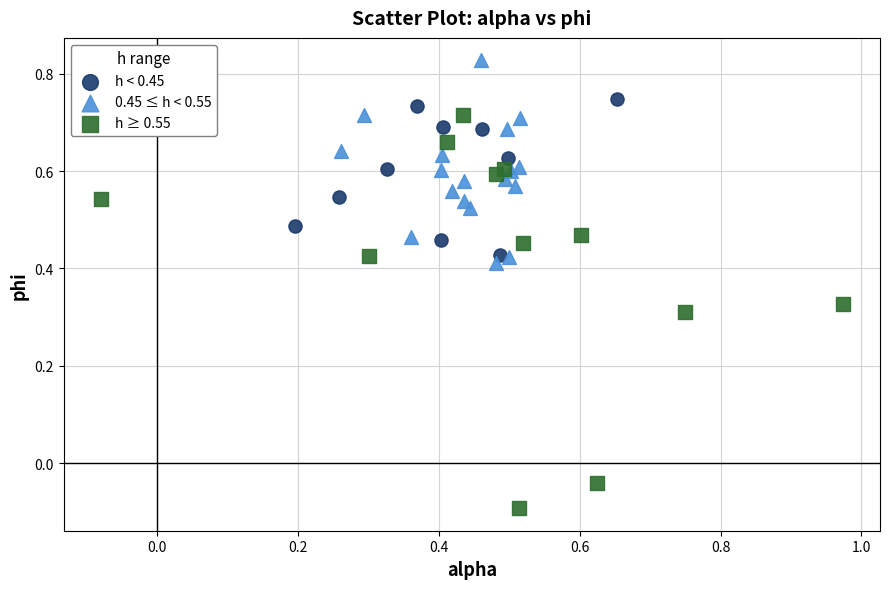

Which series reaches the maximum Y coordinate?

0.45 ≤ h < 0.55